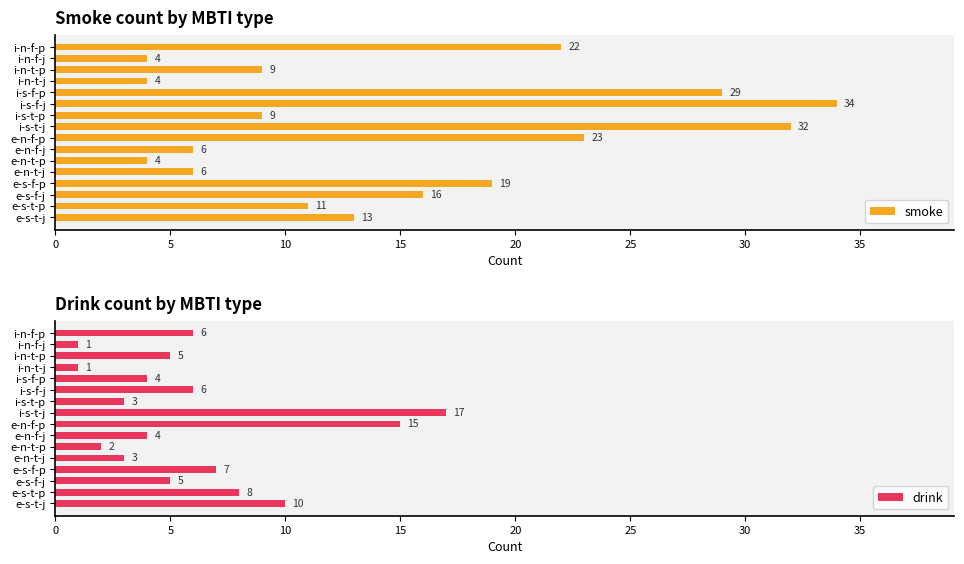

At how many categories does at least one series exceed 10?

9